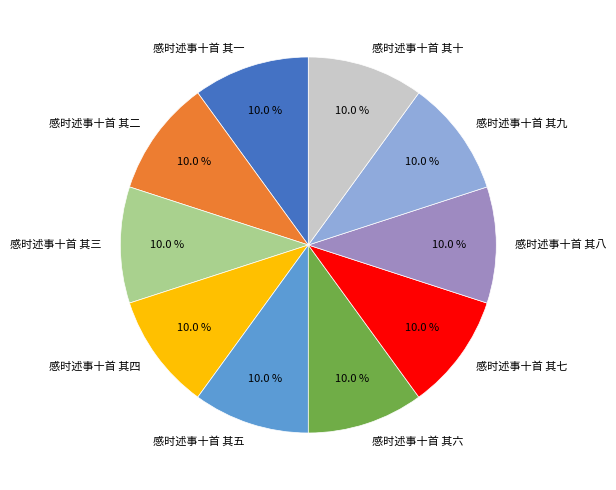

What percentage is NOT represented by 感时述事十首 其十?

90.0%